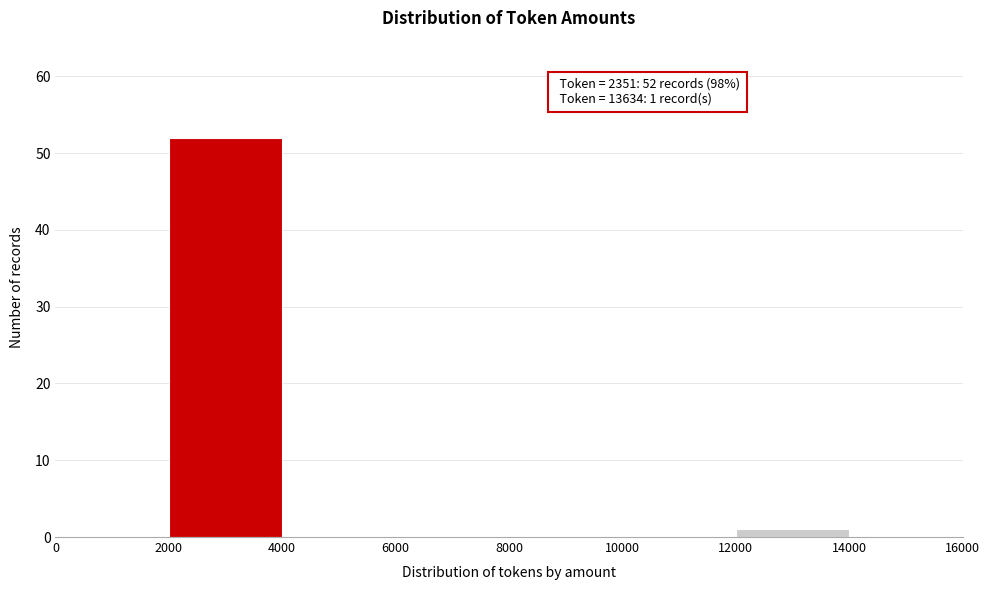

Which range on the x-axis has the tallest bar?

2000 to 4000